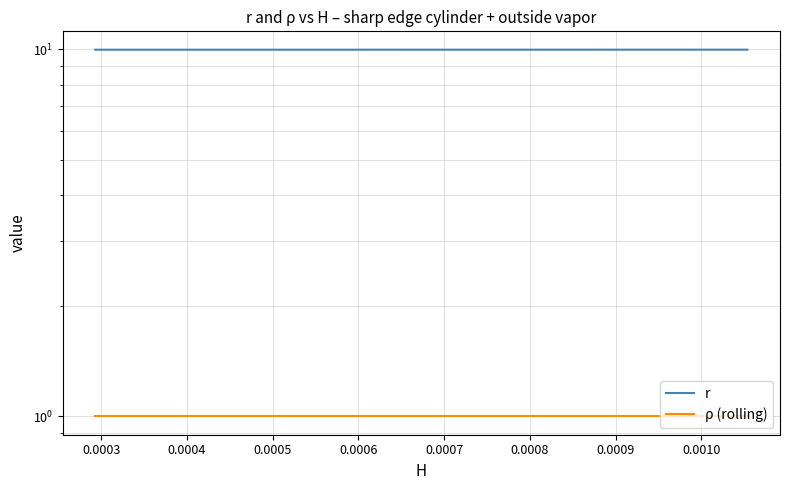

True or false: r and ρ (rolling) cross at least once.

False